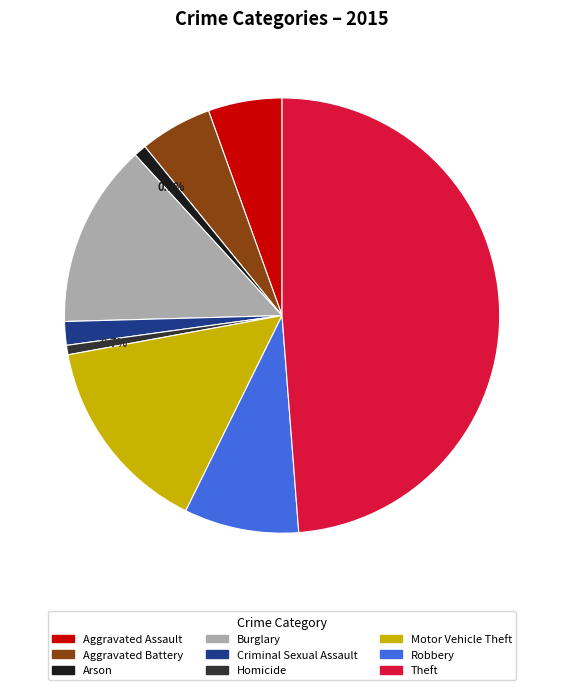

The Robbery slice represents 1% of the pie. True or false?

False